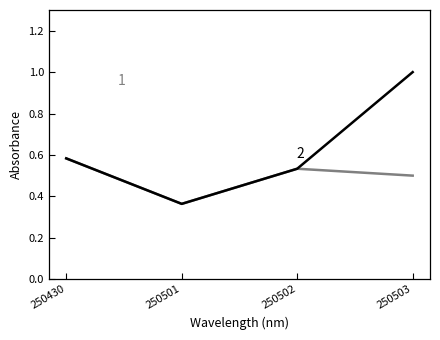

Which category has the lowest value across all series?

250501